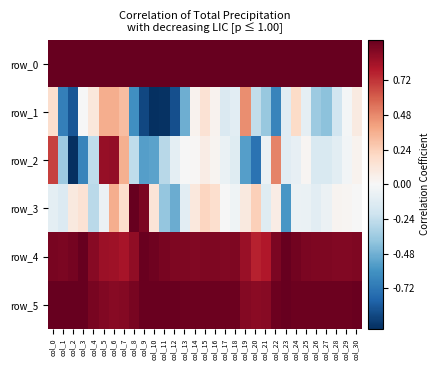

Reading left to right, list all the values displayed in this chart.

row_0: 1.0	1.0	1.0	1.0	1.0	1.0	1.0	1.0	1.0	1.0	1.0	1.0	1.0	1.0	1.0	1.0	1.0	1.0	1.0	1.0	1.0	1.0	1.0	1.0	1.0	1.0	1.0	1.0	1.0	1.0	1.0
row_1: 0.2	-0.7	-0.9	-0.0	0.1	0.4	0.4	0.3	-0.6	-0.9	-1.0	-1.0	-0.9	-0.5	0.0	0.1	0.0	-0.1	-0.1	0.5	-0.2	-0.4	-0.7	-0.1	0.2	-0.1	-0.4	-0.4	-0.2	-0.0	0.1
row_2: 0.7	-0.4	-1.0	-0.7	-0.3	0.9	0.9	0.4	-0.3	-0.6	-0.5	-0.3	-0.1	-0.0	0.0	0.1	0.0	-0.1	-0.1	-0.6	-0.7	-0.1	0.5	-0.1	-0.1	0.0	-0.2	-0.2	-0.1	-0.0	0.0
row_3: -0.1	-0.1	0.1	0.1	-0.3	-0.1	0.4	0.2	1.0	0.9	0.1	-0.4	-0.5	-0.1	0.1	0.2	0.2	-0.0	-0.0	0.1	0.2	-0.1	0.1	-0.6	-0.1	-0.1	-0.1	-0.1	0.0	0.0	-0.0
row_4: 0.9	0.9	1.0	1.0	0.9	0.9	0.8	0.8	0.9	1.0	1.0	0.9	0.9	0.9	0.9	0.9	0.9	0.9	0.9	0.9	0.8	0.8	0.9	1.0	1.0	0.9	0.9	0.9	0.9	0.9	0.9
row_5: 1.0	1.0	1.0	1.0	1.0	0.9	0.9	0.9	0.9	1.0	1.0	1.0	1.0	1.0	1.0	1.0	1.0	1.0	1.0	0.9	0.9	0.9	1.0	1.0	1.0	1.0	1.0	1.0	1.0	1.0	1.0